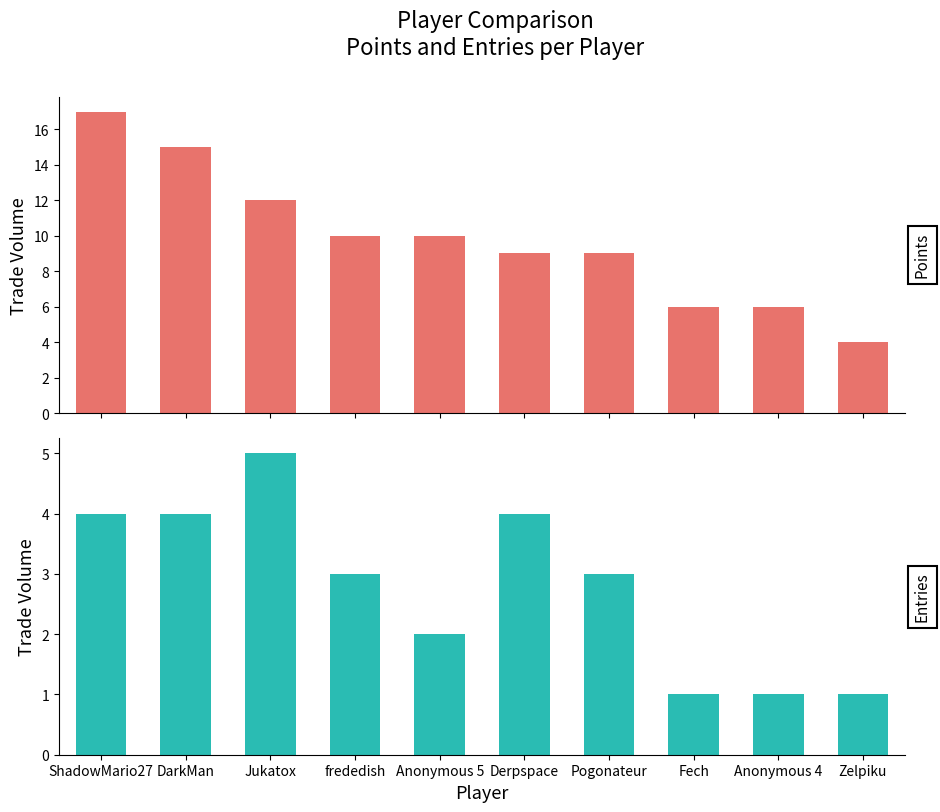

What position from the left is Zelpiku?

10